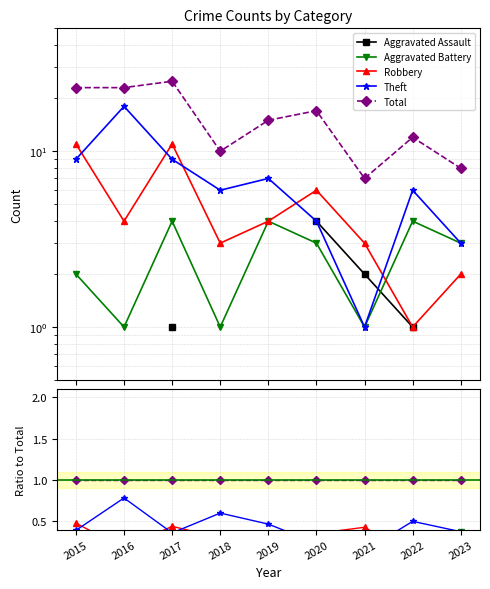

True or false: Aggravated Battery and Total intersect in this chart.

False